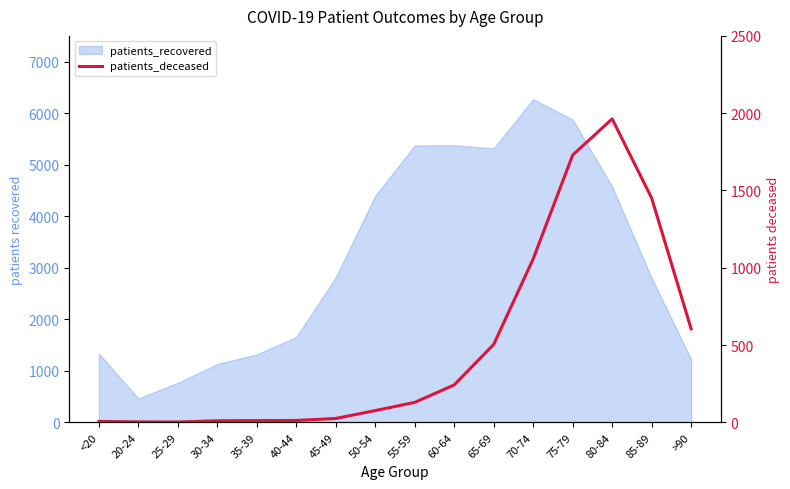

Which has a higher value, 70-74 or 65-69?

70-74